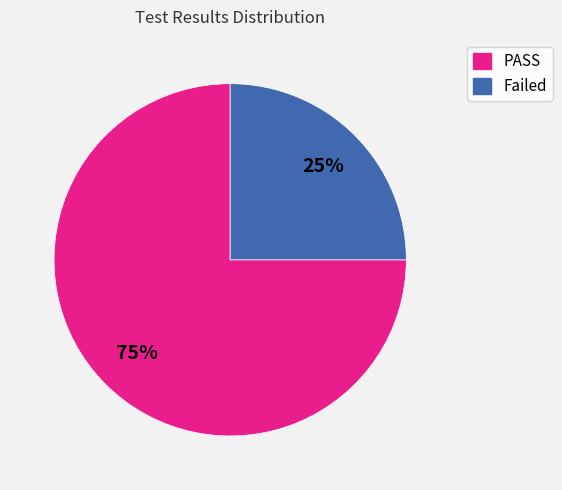

What is the majority slice?

PASS